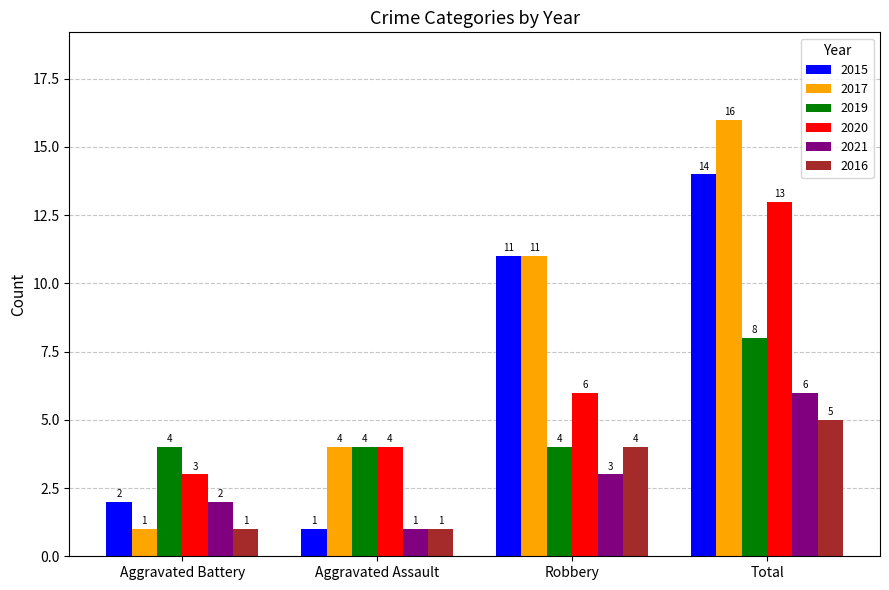

Reading left to right, extract all data points from this chart.

2015: 2	1	11	14
2017: 1	4	11	16
2019: 4	4	4	8
2020: 3	4	6	13
2021: 2	1	3	6
2016: 1	1	4	5